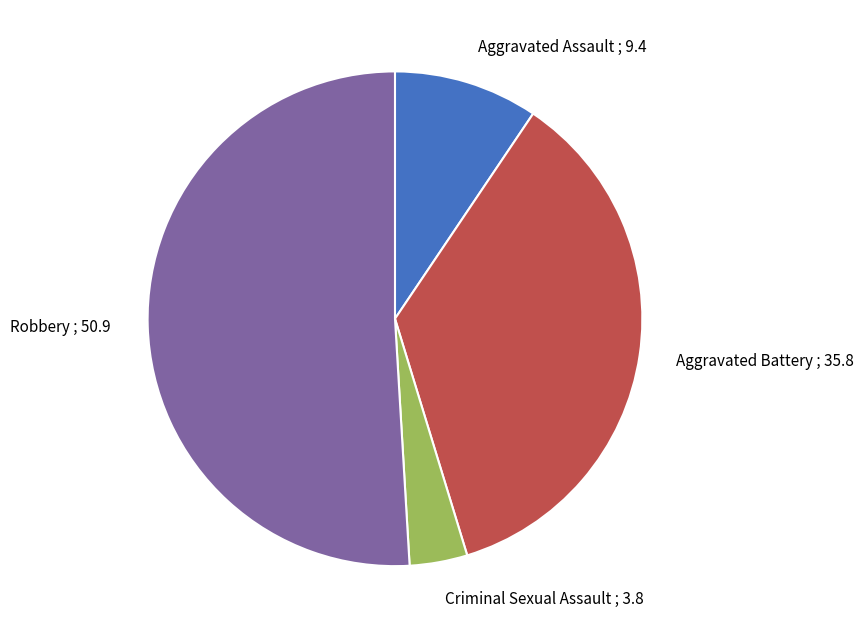

Which category has the biggest portion of the pie?

Robbery